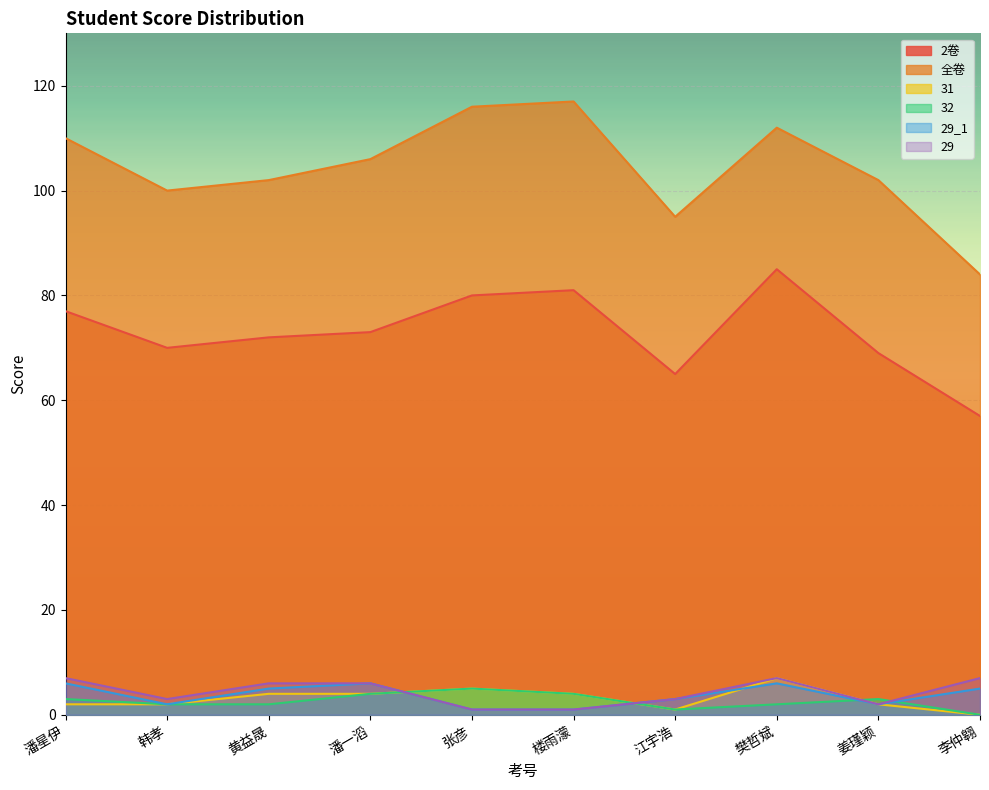

Which category has the lowest value in the 全卷 series?

李仲翱